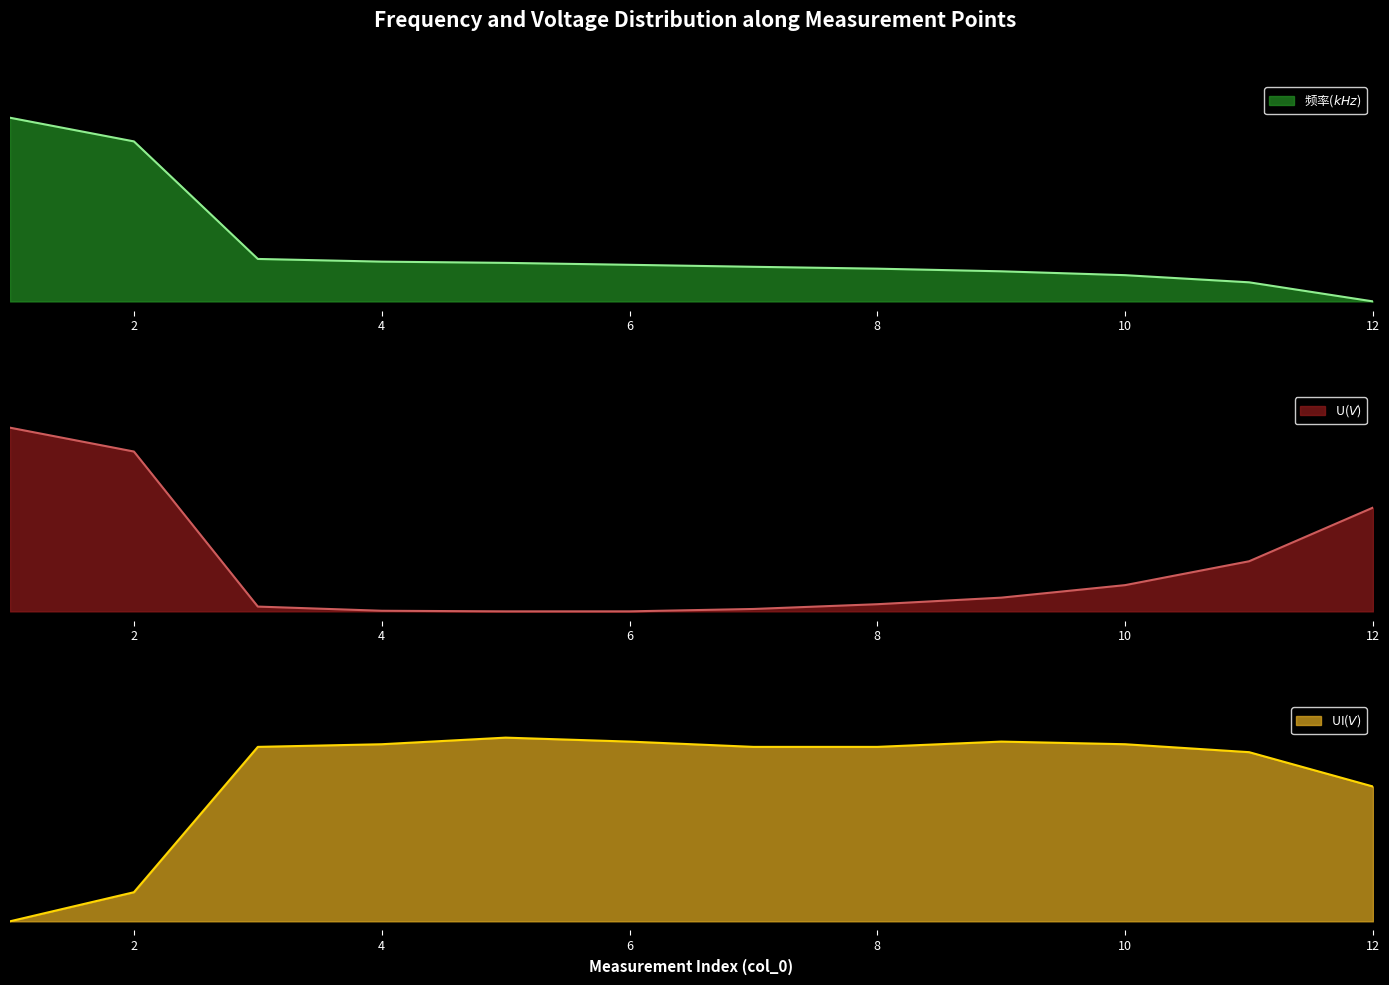

Is it true that 频率($kHz$) equals 0.1 at 9?

False